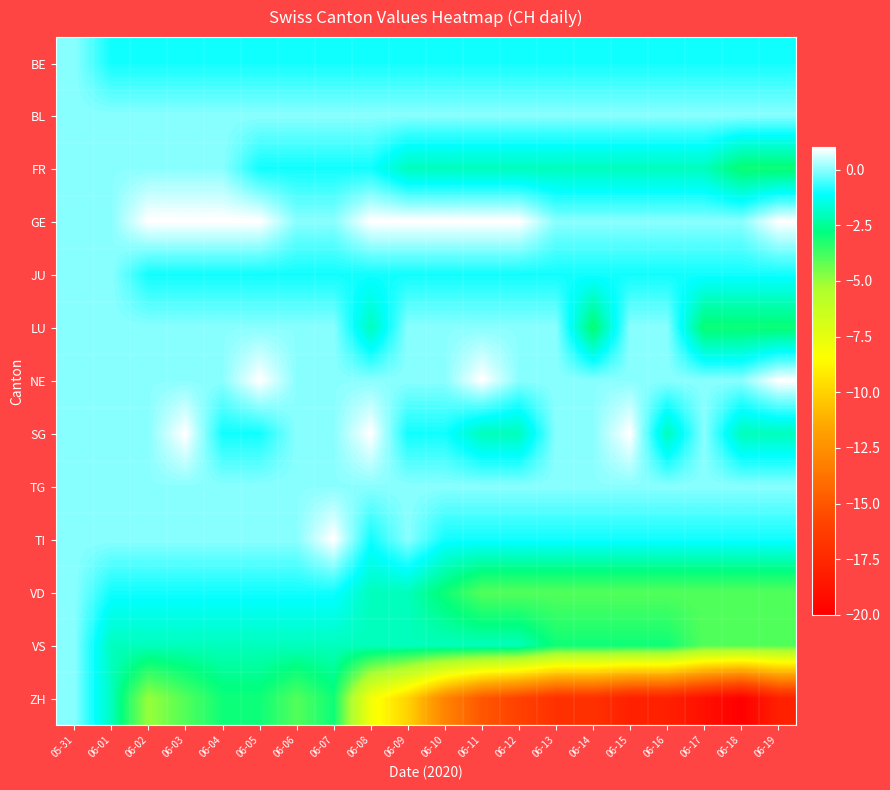

Between 06-02 and 06-08, which series saw the biggest shift?

ZH